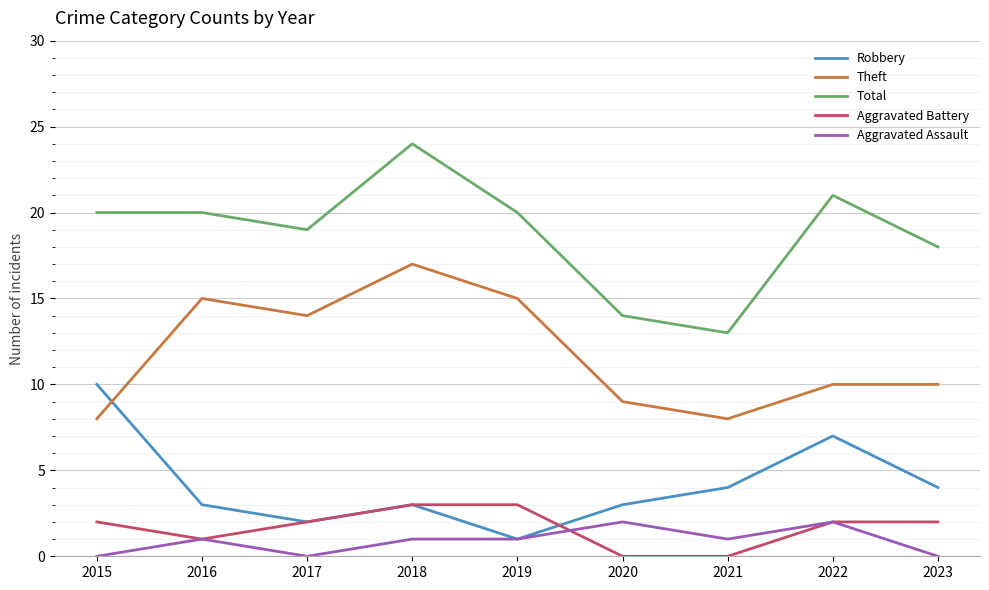

What is the lowest value of the Total series?

13